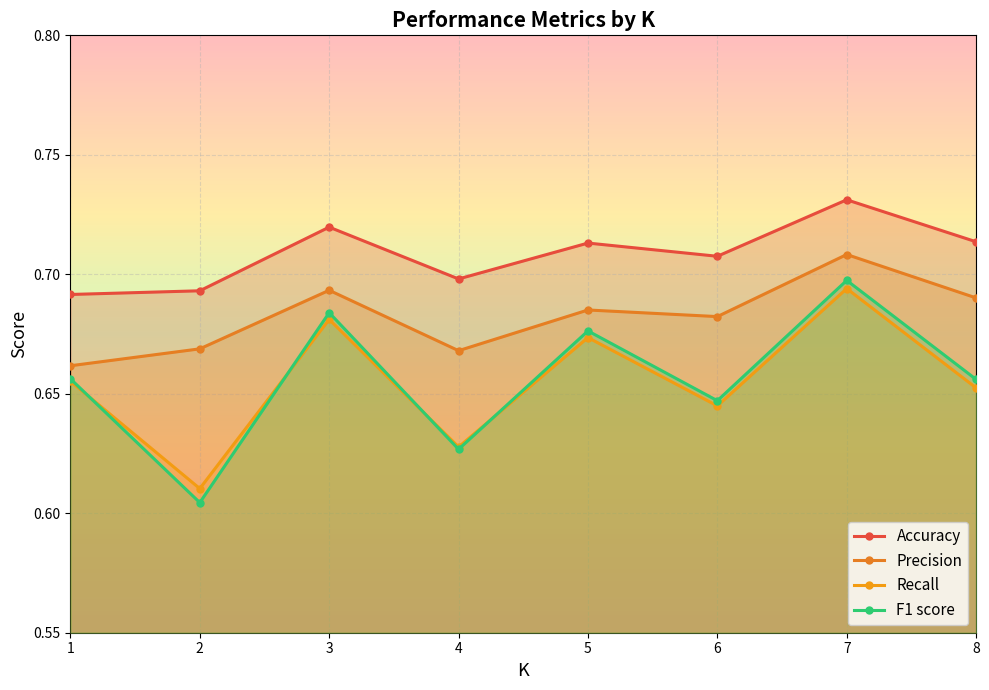

What is the total value across all series at 8?

2.7